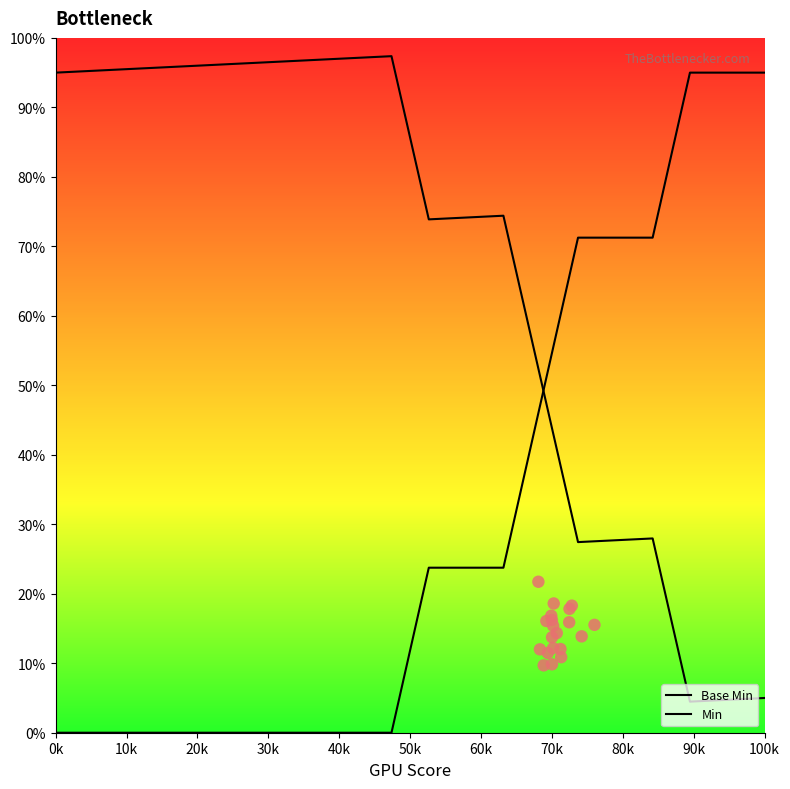

Which series has the largest Y range (max minus min)?

Base Min